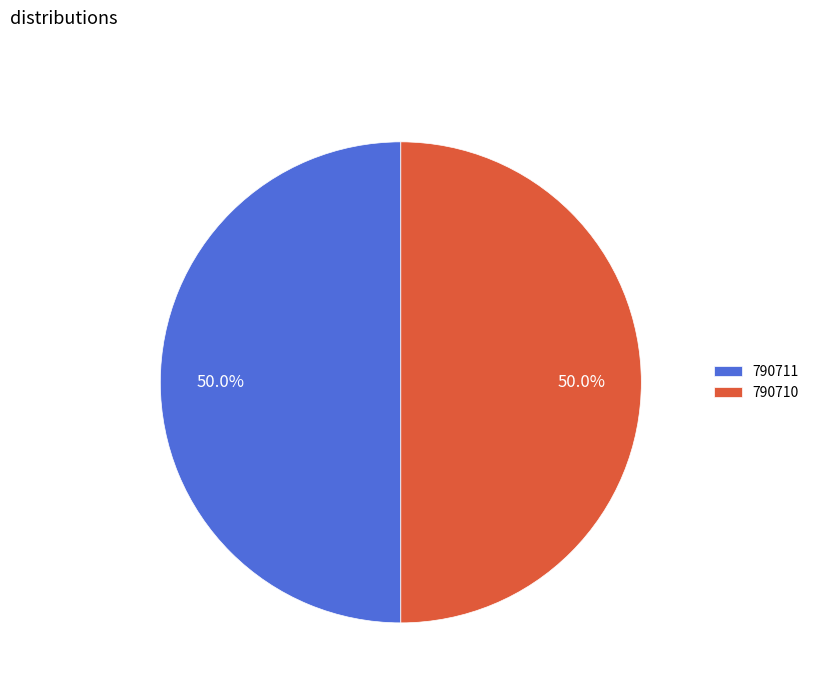

True or false: 790710 accounts for 50% of the total.

True